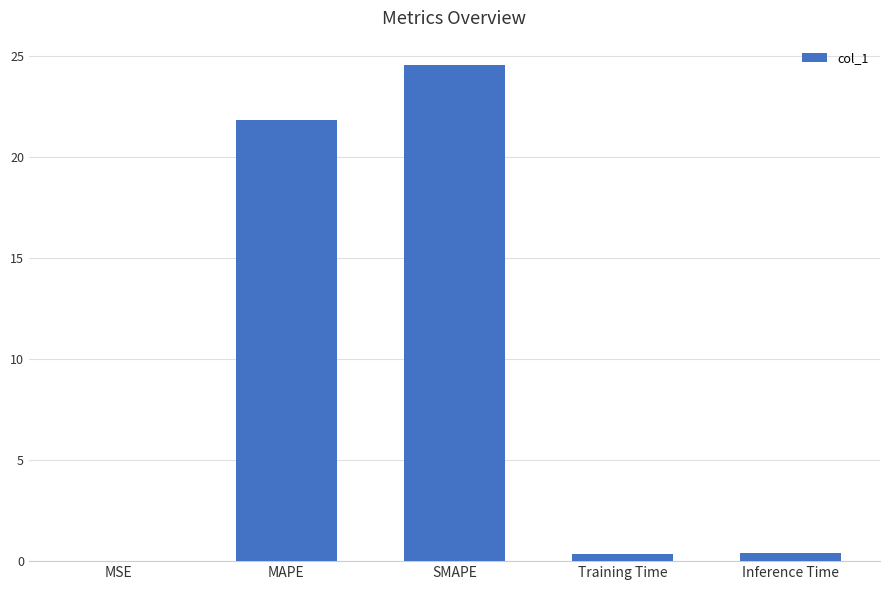

What is the change in value from MSE to Inference Time?

+0.4